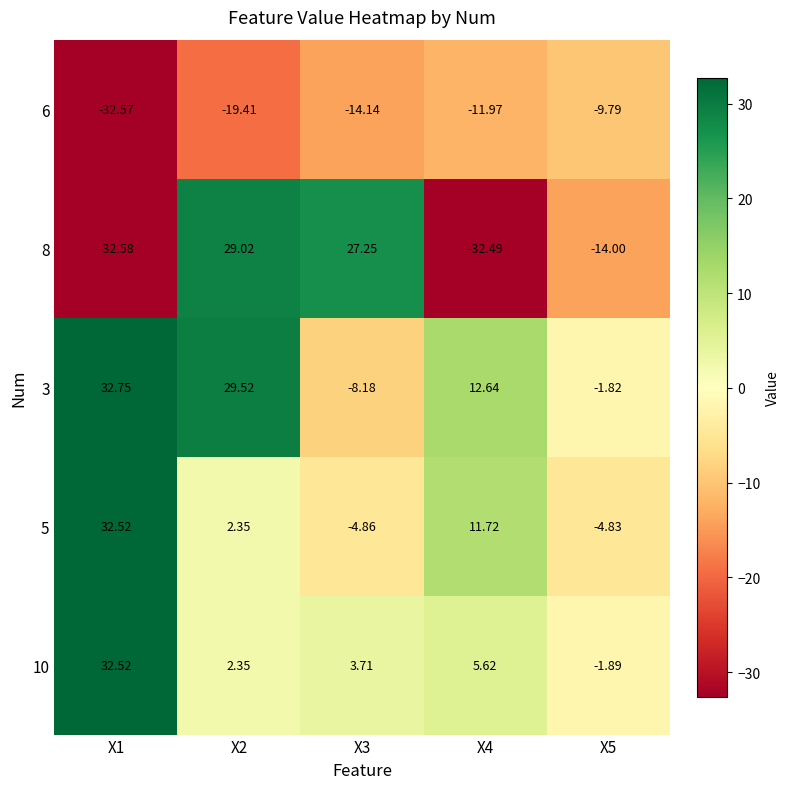

Is the value of 5 at X1 greater than the value of 3 at X5?

Yes